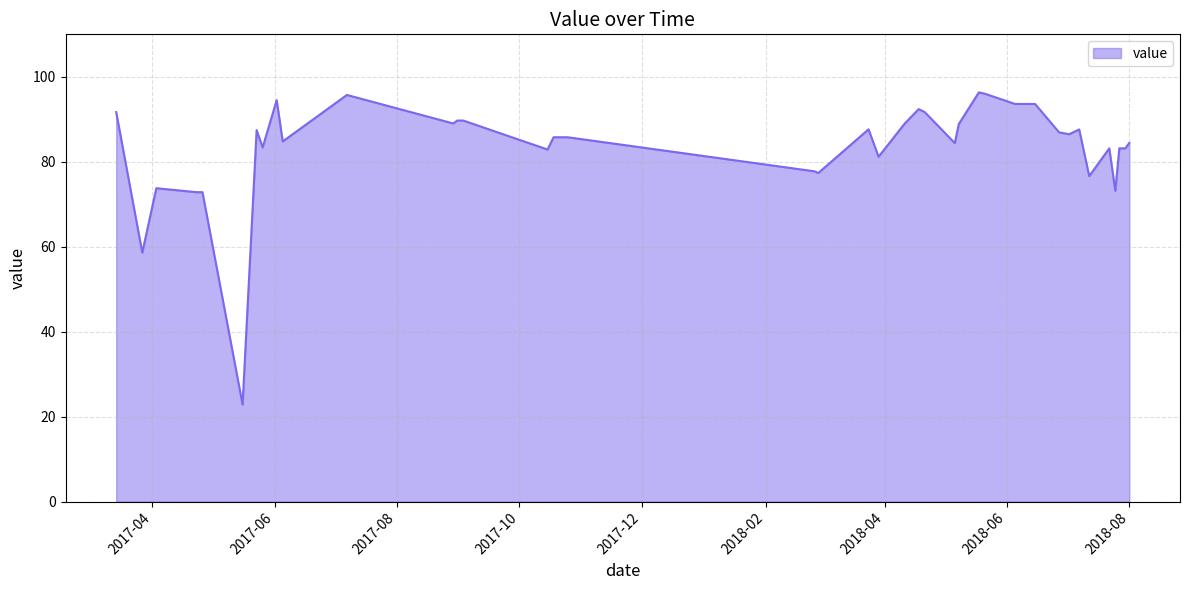

How many values exceed 85?

22